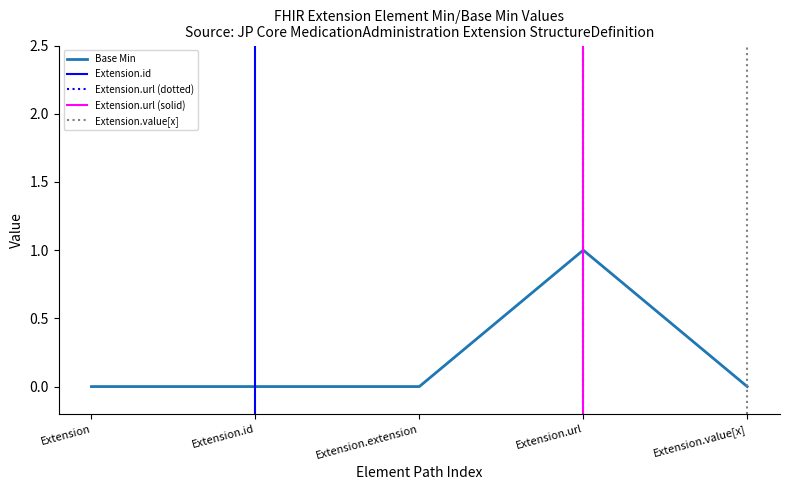

Count the values in the range 0 to 1.

5